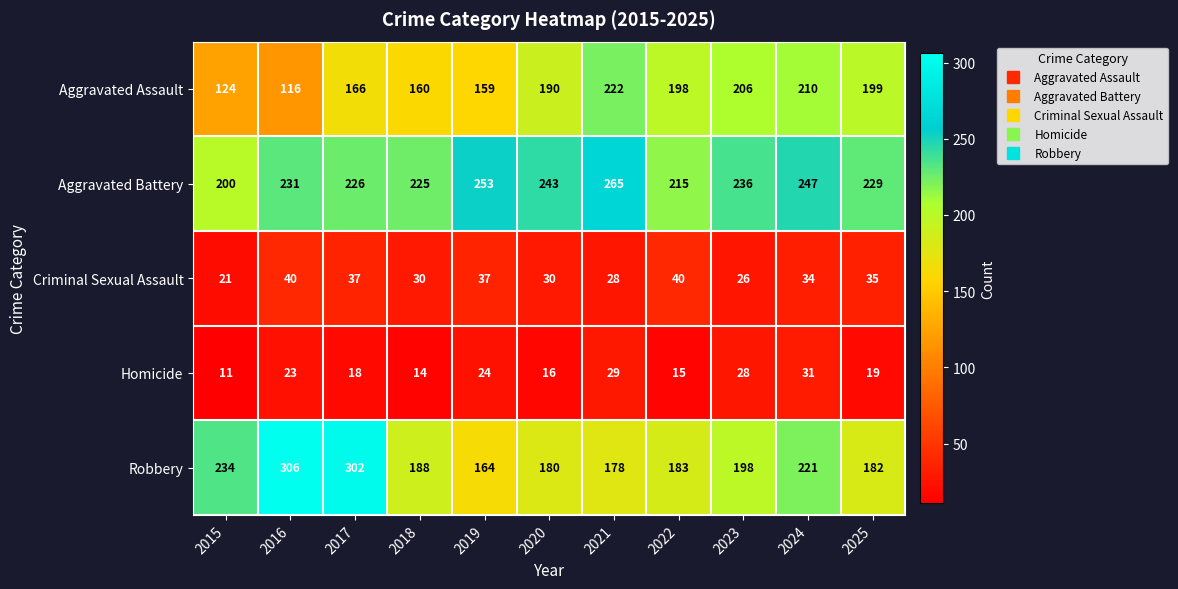

The value of Criminal Sexual Assault at 2020 is 12. True or false?

False